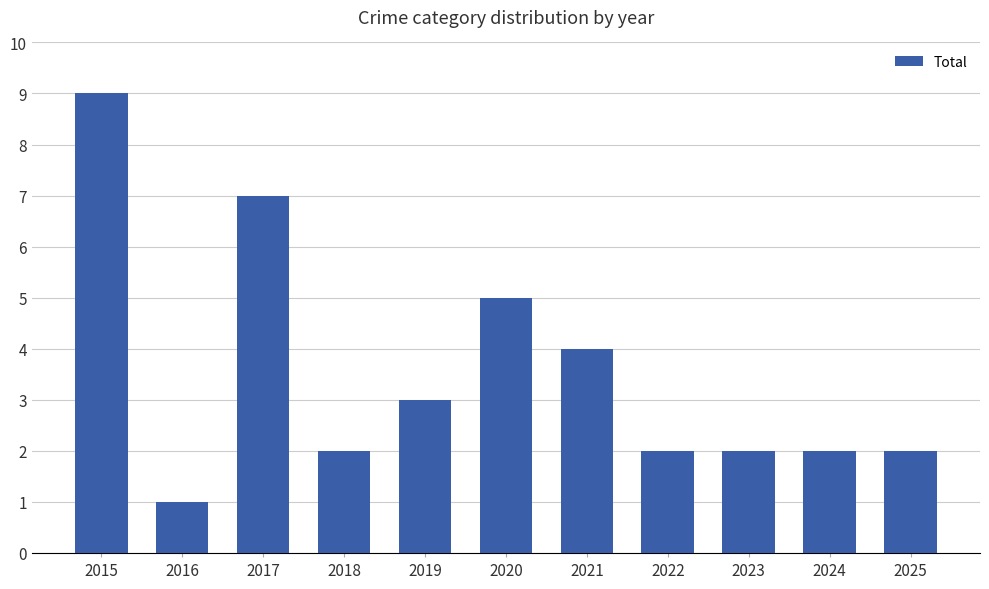

Between 2020 and 2025, which is larger?

2020